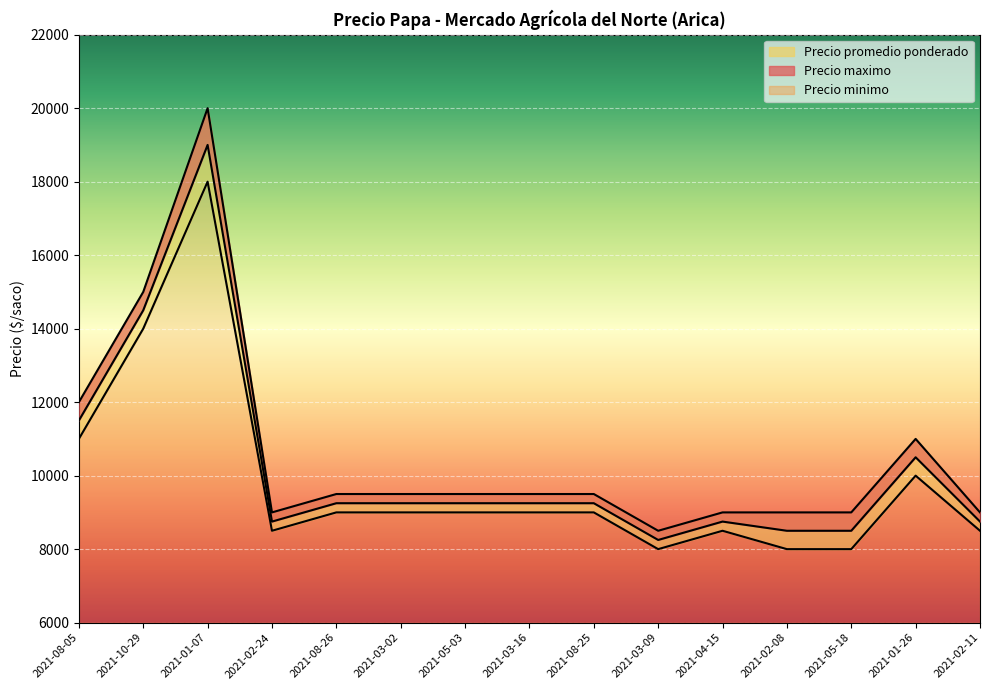

At which category is the sum across all series the highest?

2021-01-07